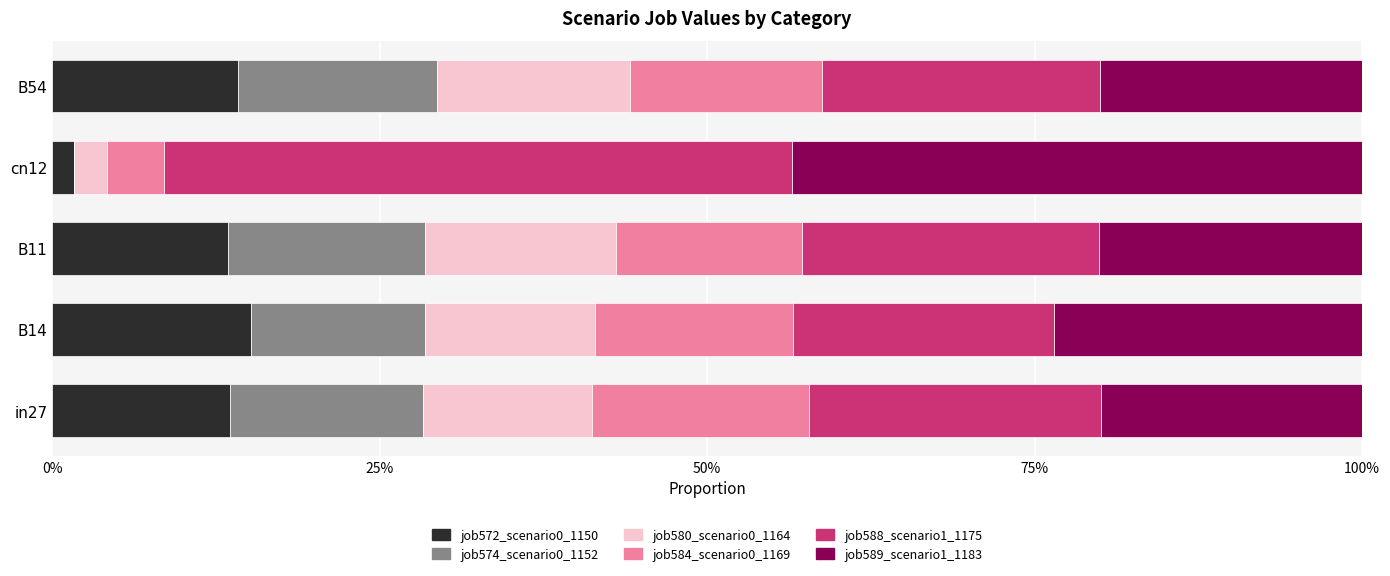

What position from the left is B14?

2